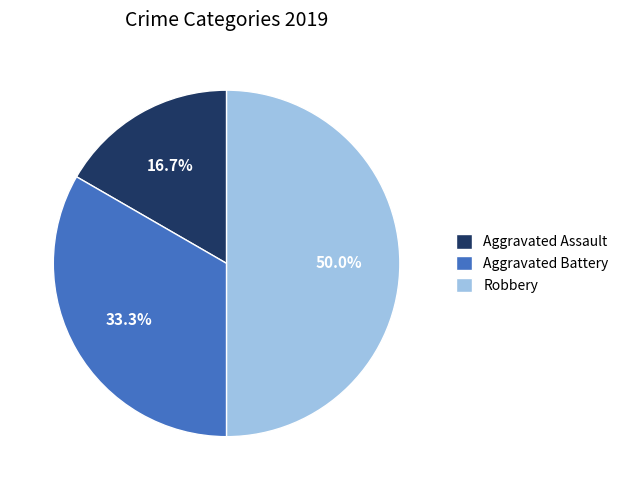

What is the total percentage of Aggravated Assault and Robbery?

66.7%